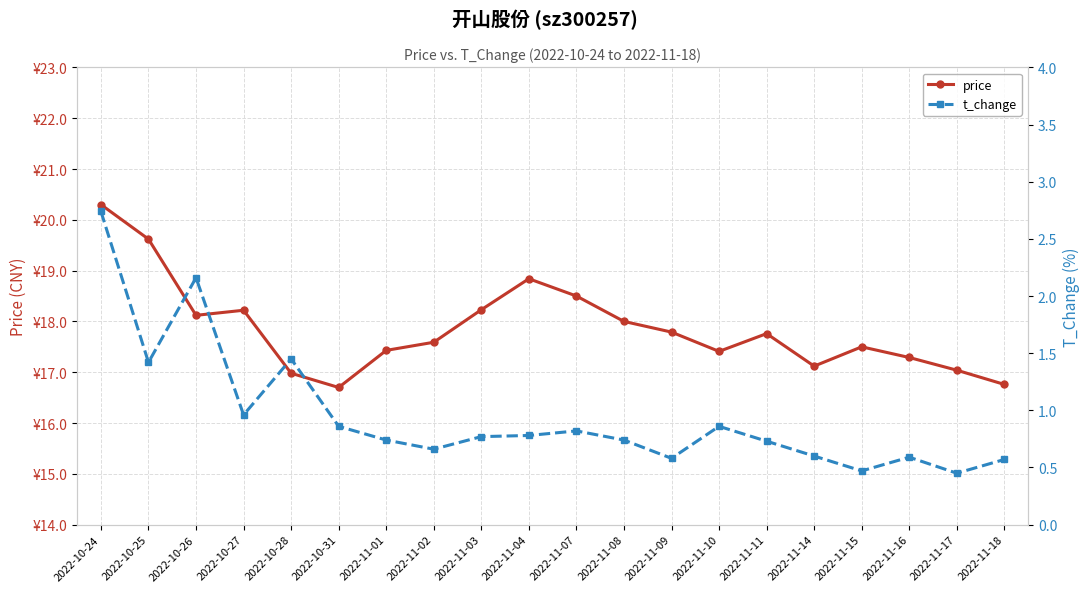

True or false: price and t_change cross at least once.

False